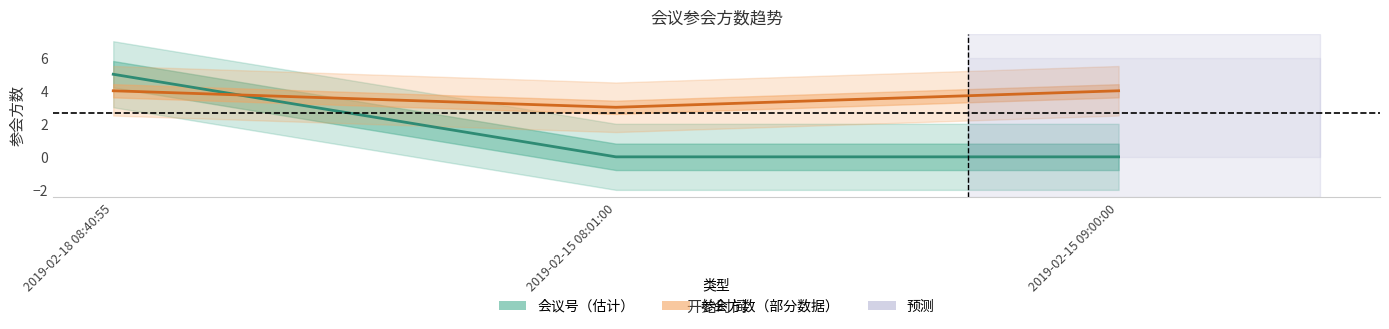

At how many categories does at least one series exceed 1?

3